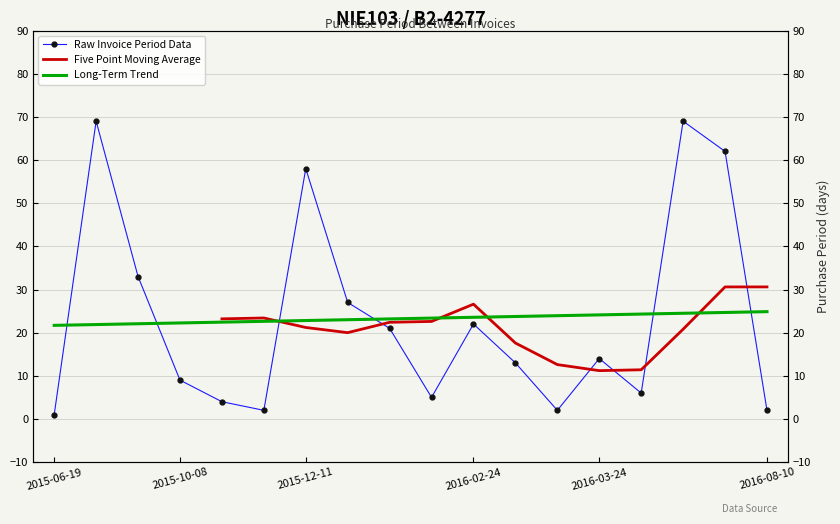

The chart shows a value of 4 at 2015-10-12. True or false?

True